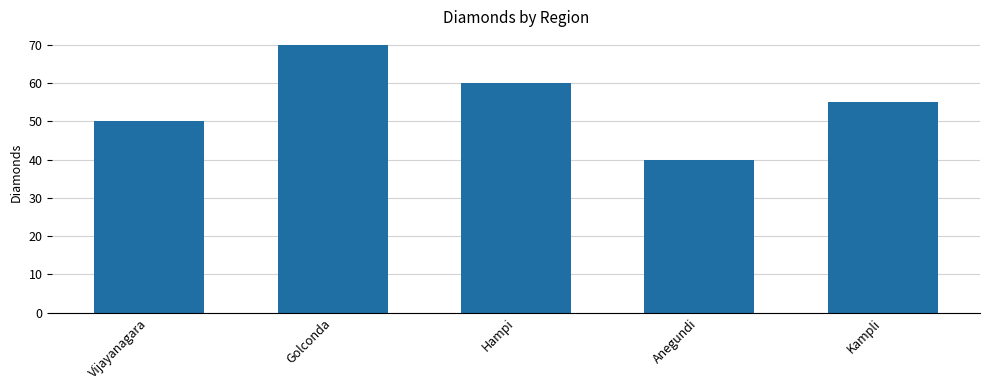

What is the label of the 5th bar from the left?

Kampli